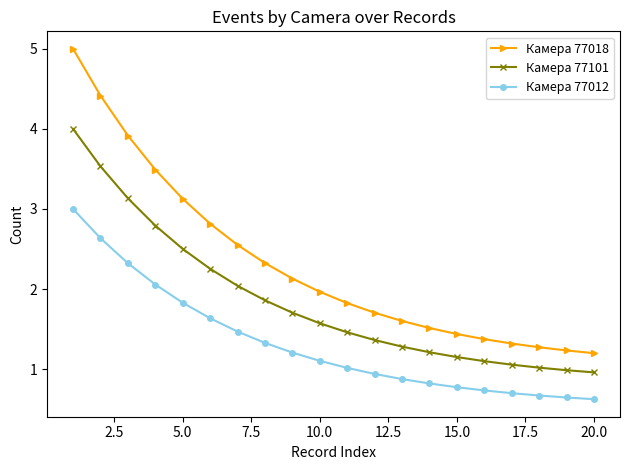

Rank the series by their average value, from highest to lowest.

Камера 77018, Камера 77101, Камера 77012